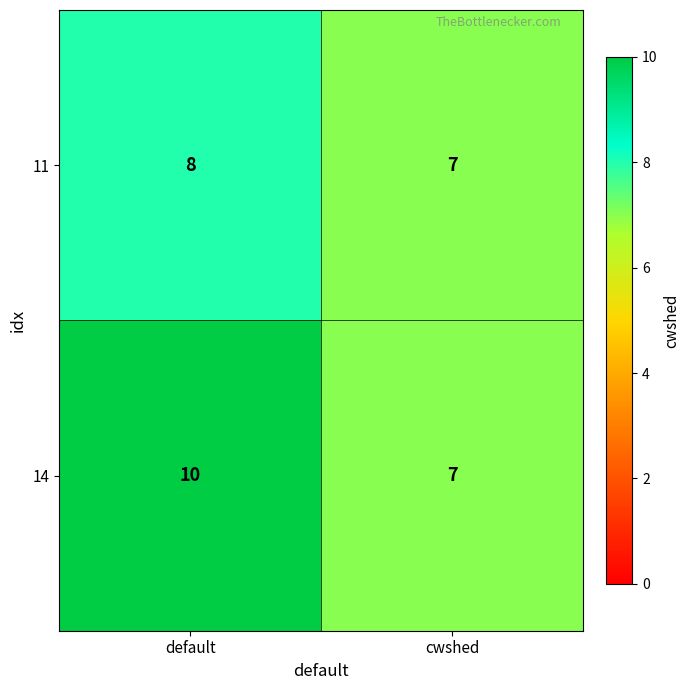

Reading left to right, what are all the values shown in this chart?

11: 8	7
14: 10	7